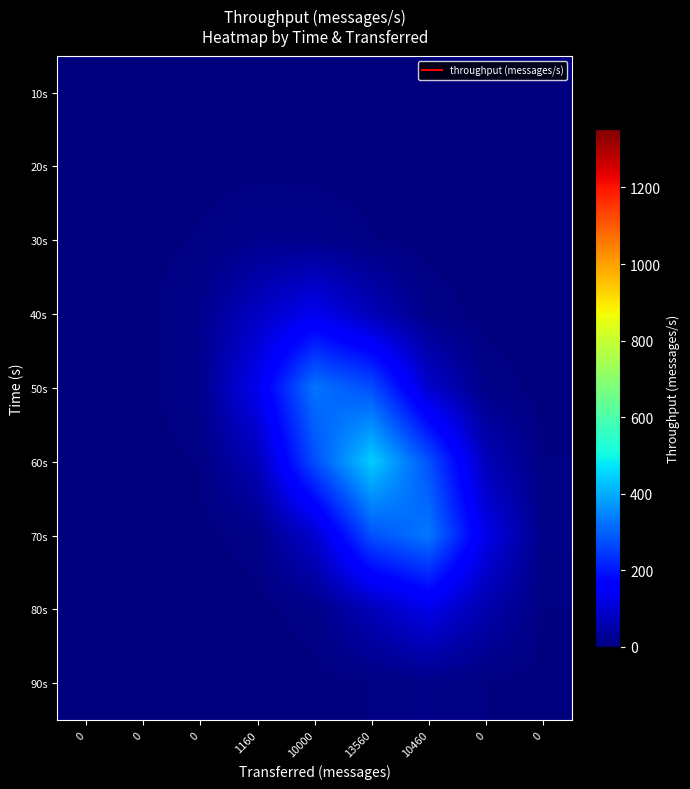

What is the greatest value displayed?

442.9